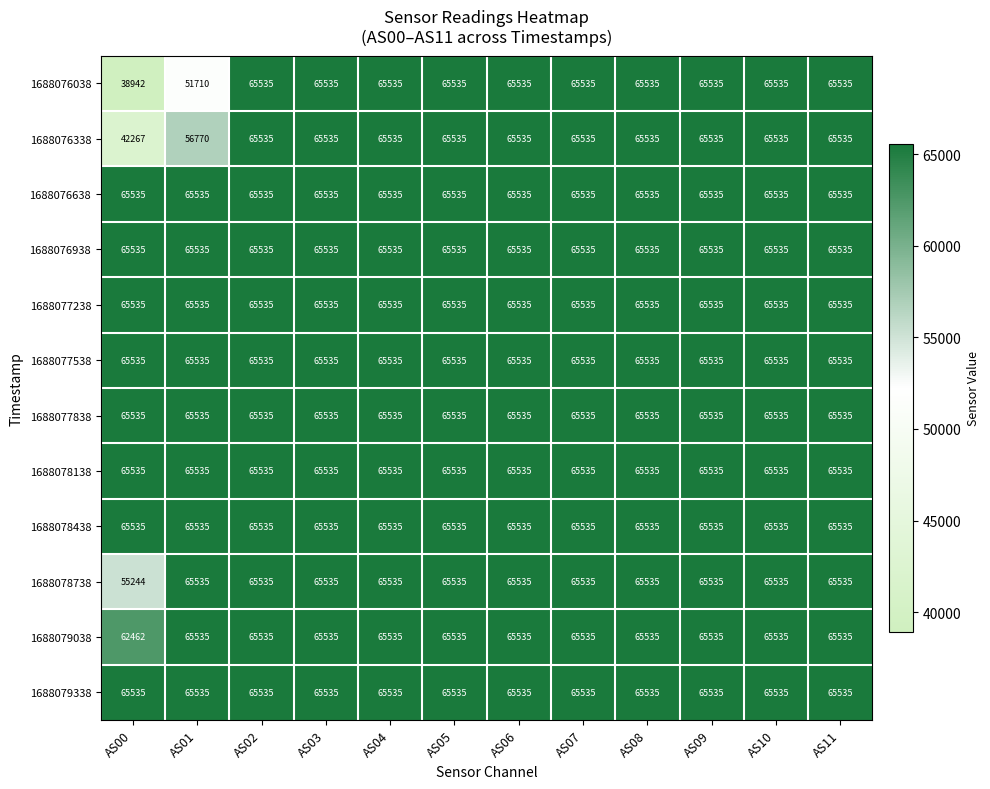

At how many categories does at least one series exceed 43318?

12